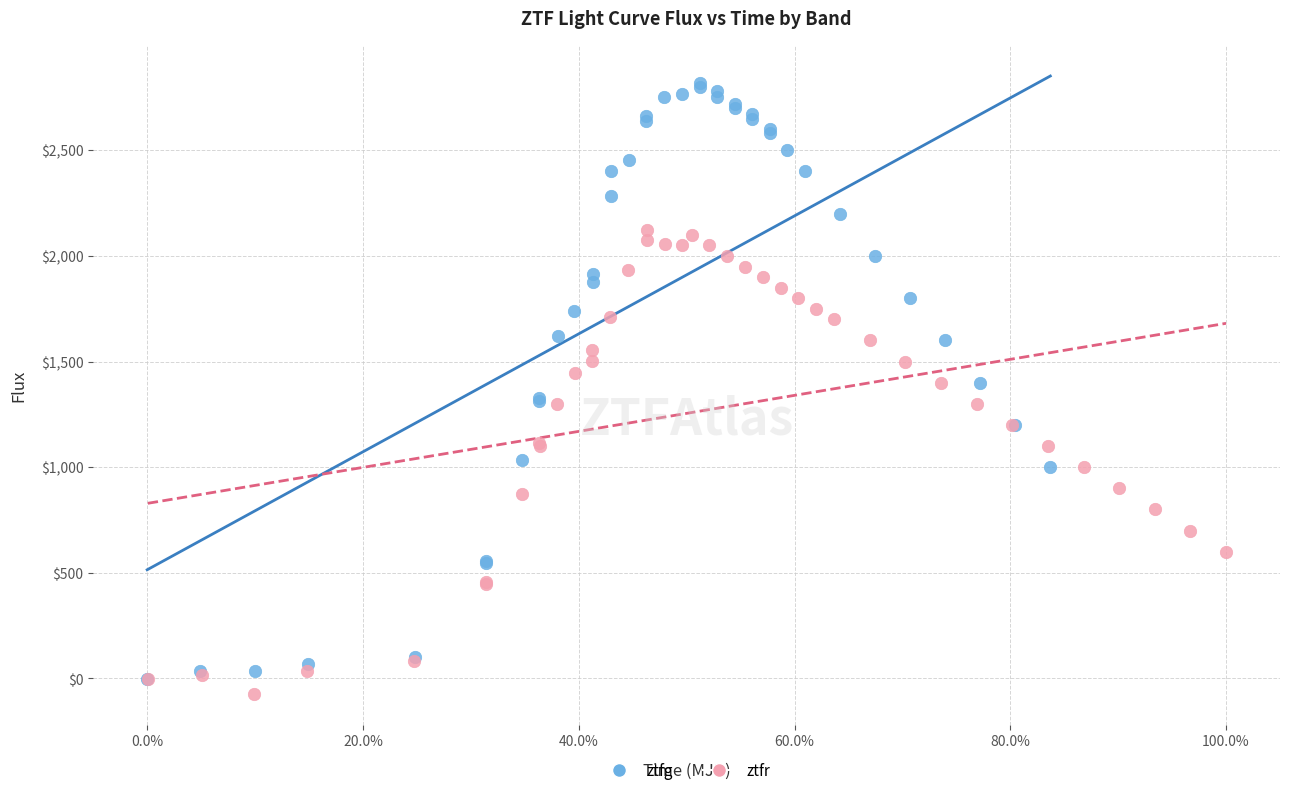

What are all the series names shown in the legend?

ztfg, ztfr